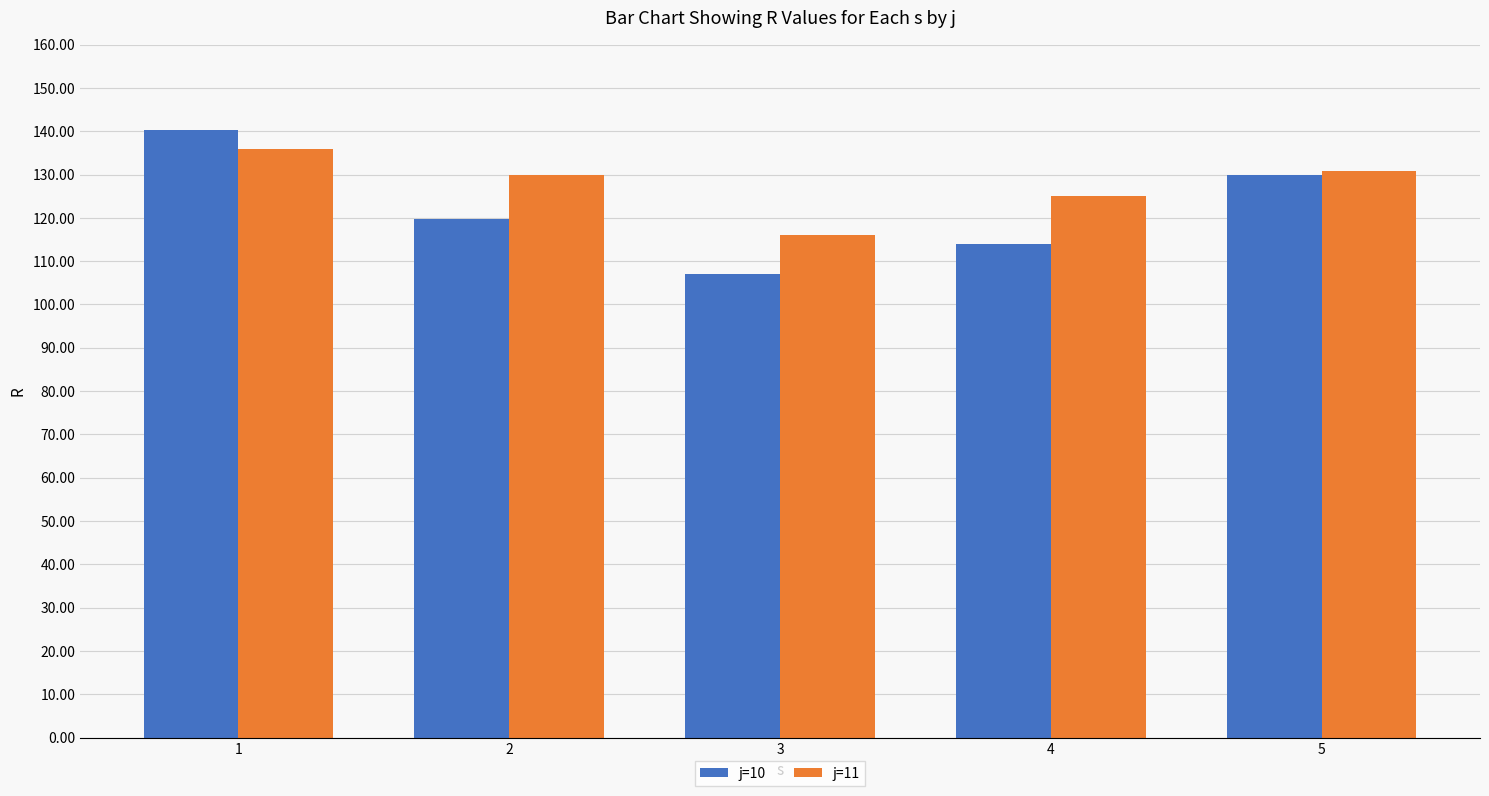

Which category has the lowest value across all series?

3